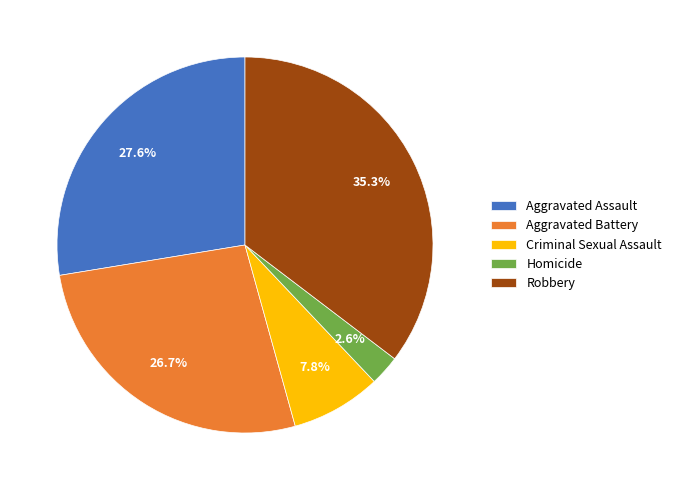

Between Aggravated Assault and Criminal Sexual Assault, which is larger?

Aggravated Assault